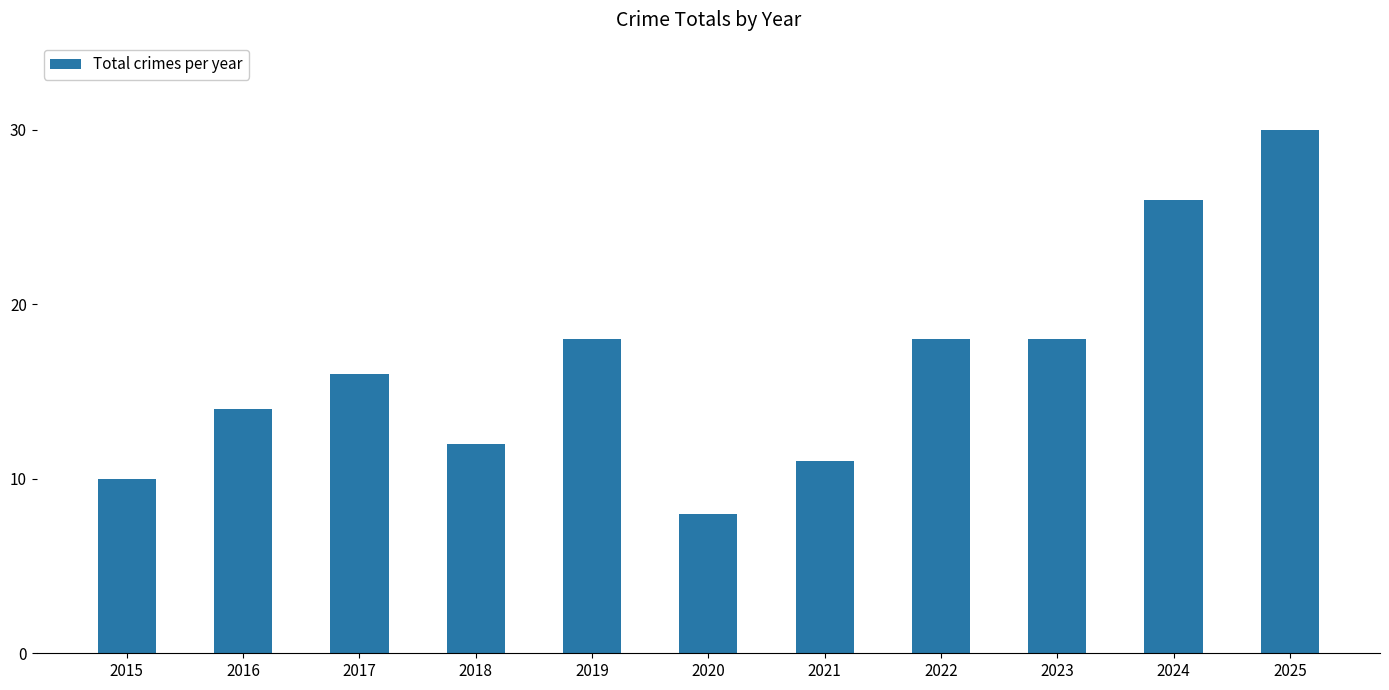

Is it true that the value at 2022 is 18?

True